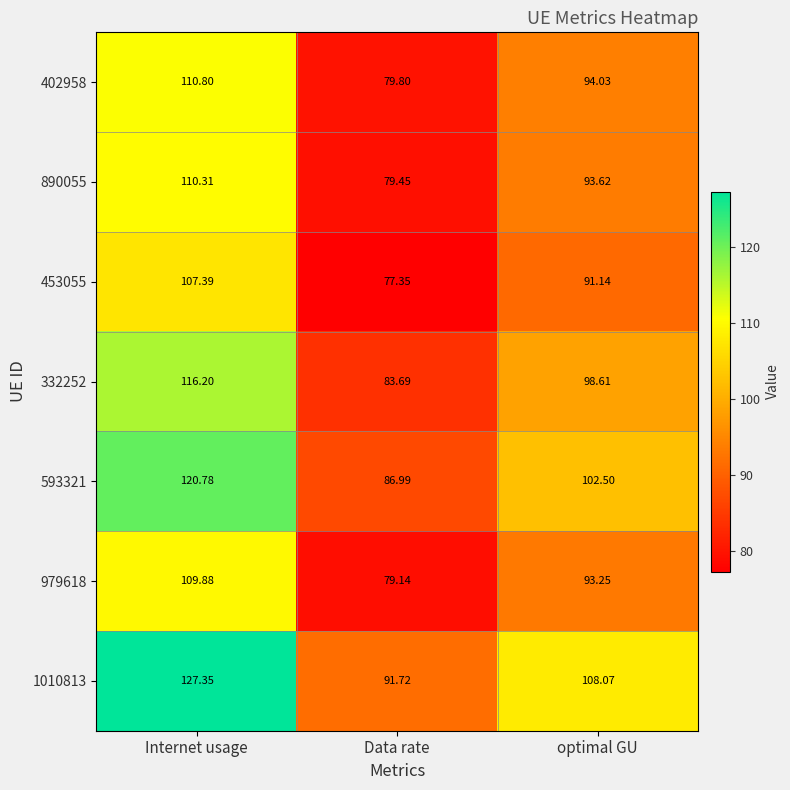

At which label does 890055 reach its peak?

Internet usage